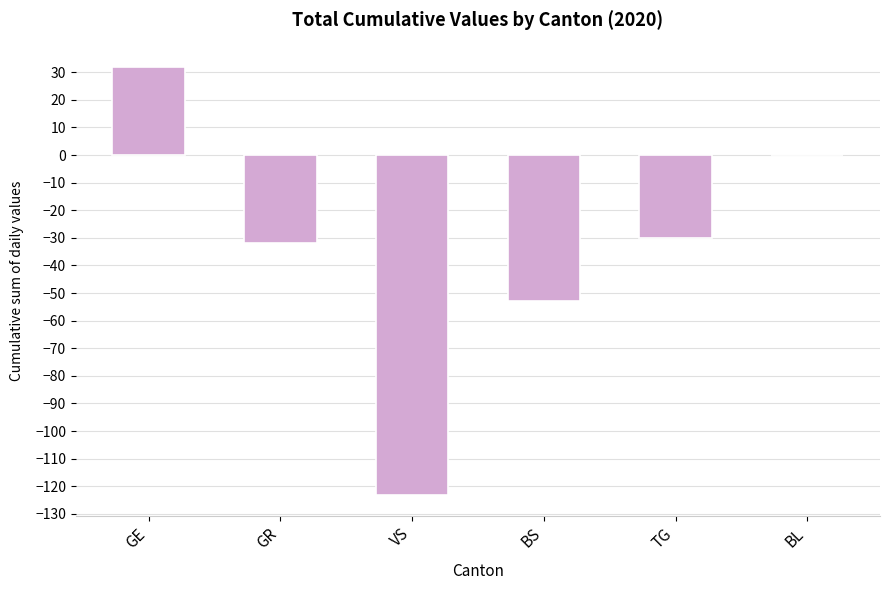

Reading left to right, what are all the values shown in this chart?

32	-32	-123	-53	-30	0